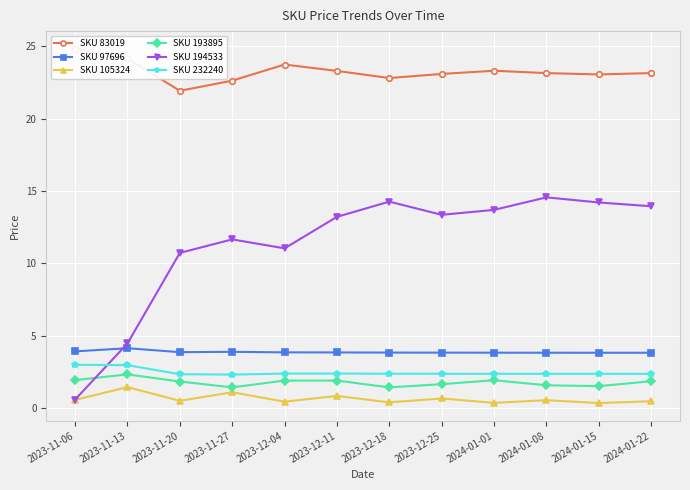

What is the average value of the SKU 232240 series?

2.5